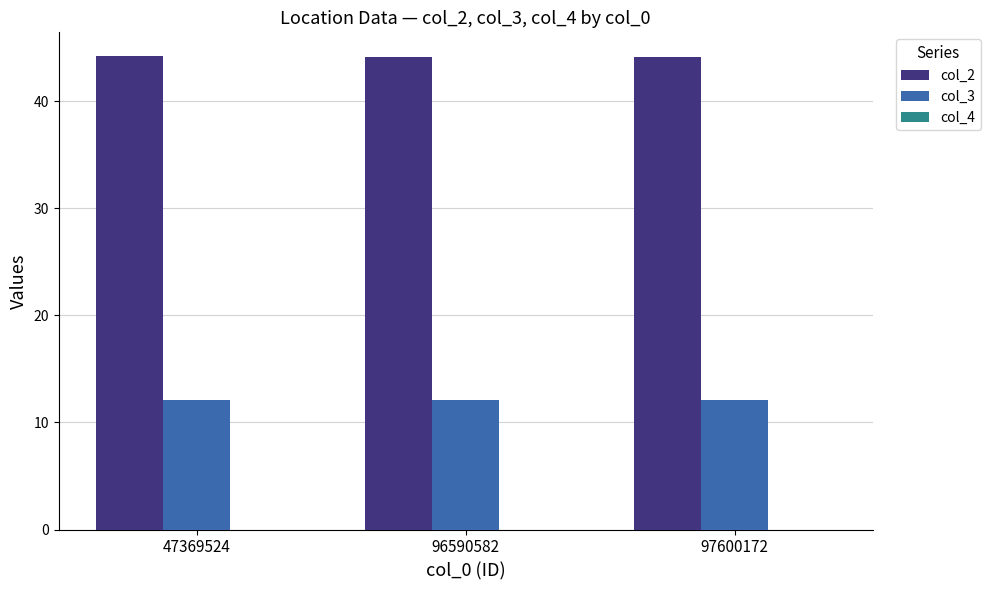

True or false: col_2 has a value of 26.1 at 97600172.

False